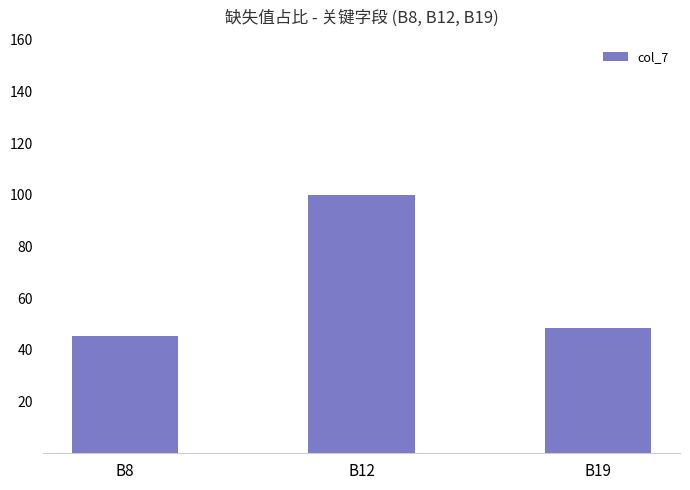

Reading left to right, what are all the values shown in this chart?

B8=45.4	B12=100.0	B19=48.3